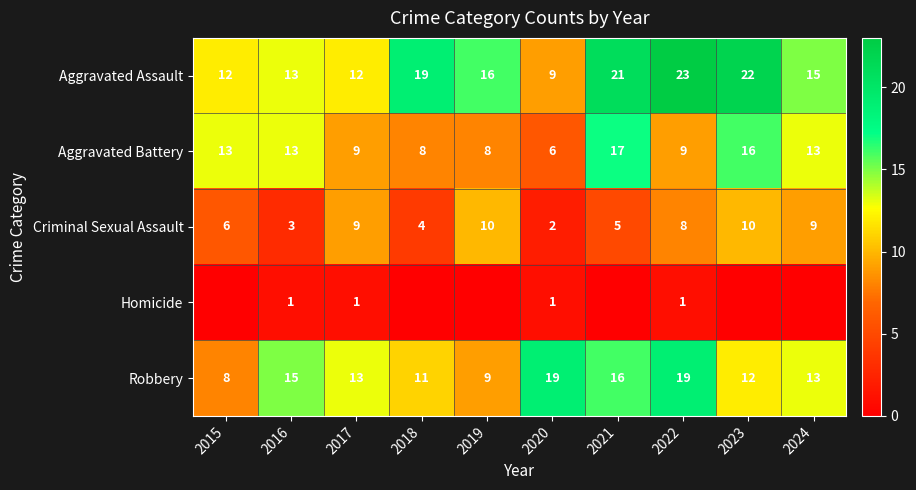

The Criminal Sexual Assault series shows 2 at 2017. True or false?

False